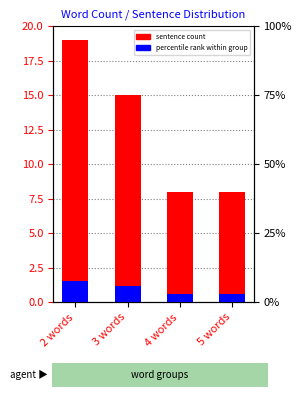

What is the average value of the percentile rank within group series?

1.0